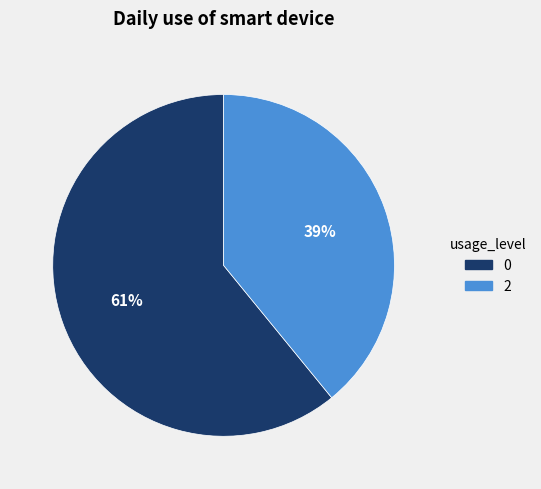

Is the sum of 2 and 0 greater than half?

Yes